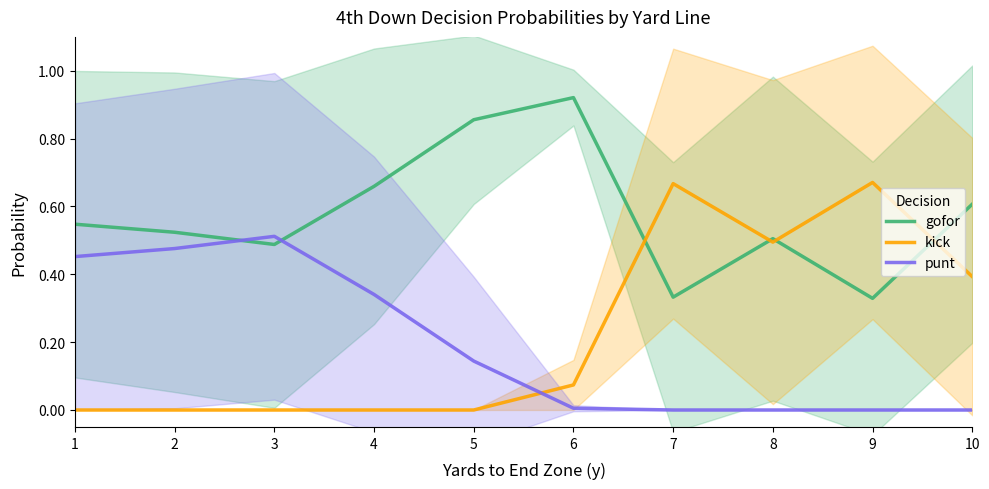

What is the difference between the kick values at 9 and 5?

0.7